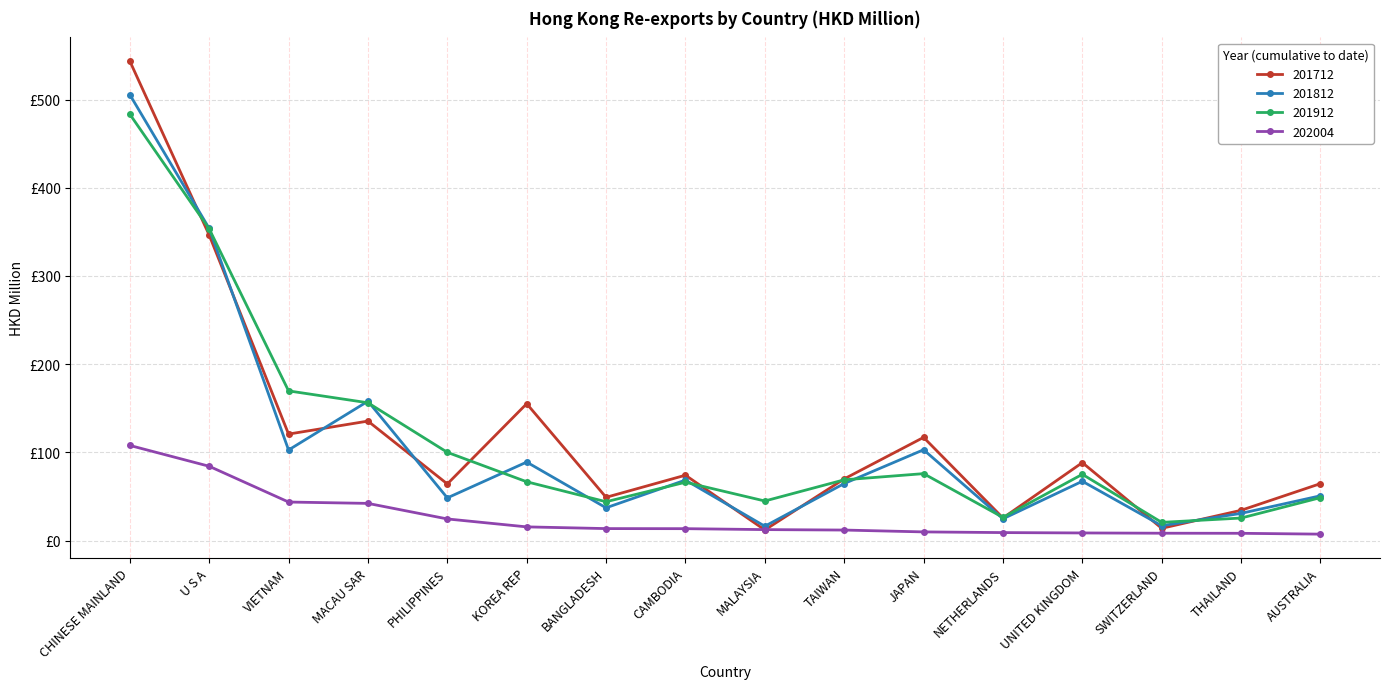

What is the difference between the highest and lowest values at BANGLADESH?

35.5